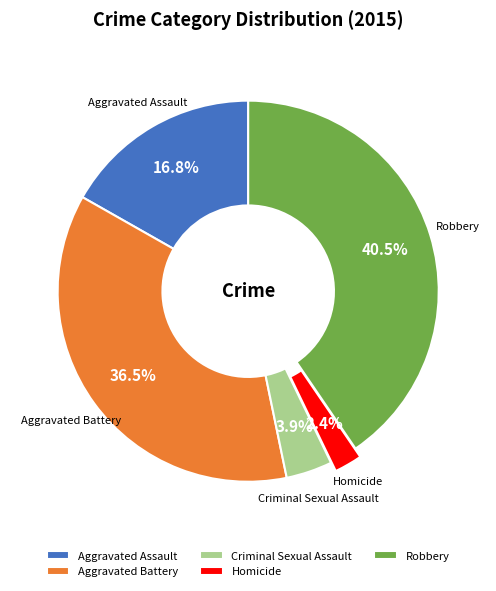

How many slices are in this pie chart?

5